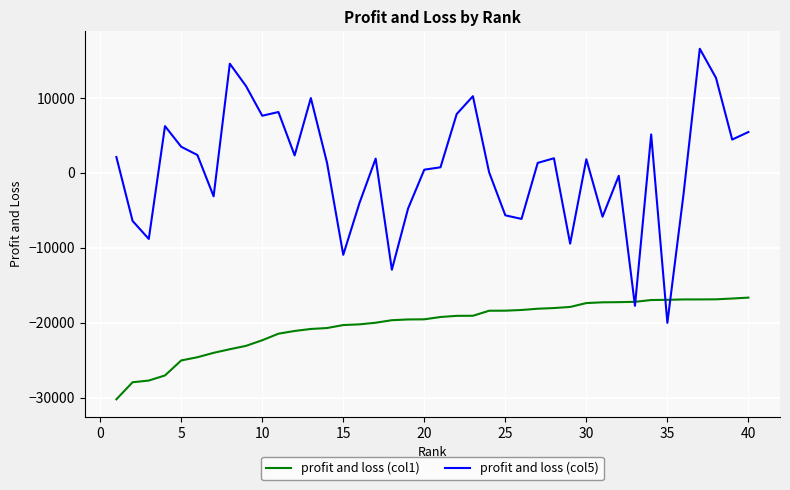

In profit and loss (col5), how many points are higher than both neighbors (excluding endpoints)?

11